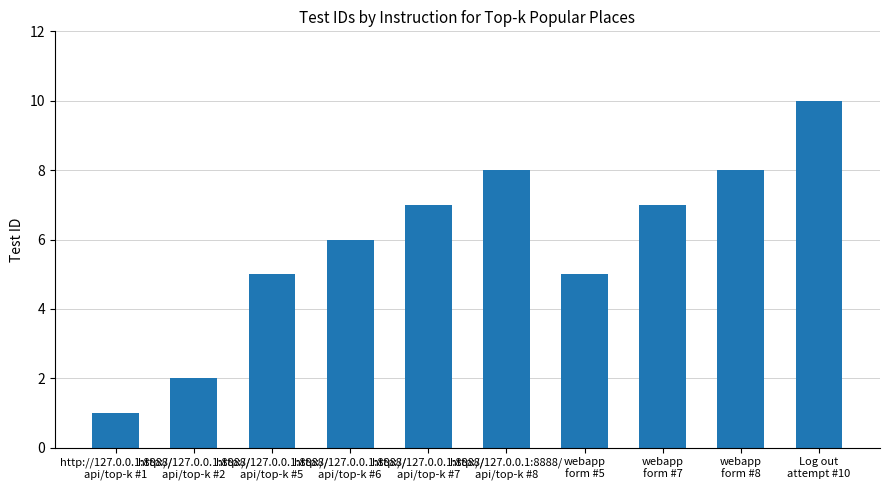

What is the maximum value shown in the chart?

10